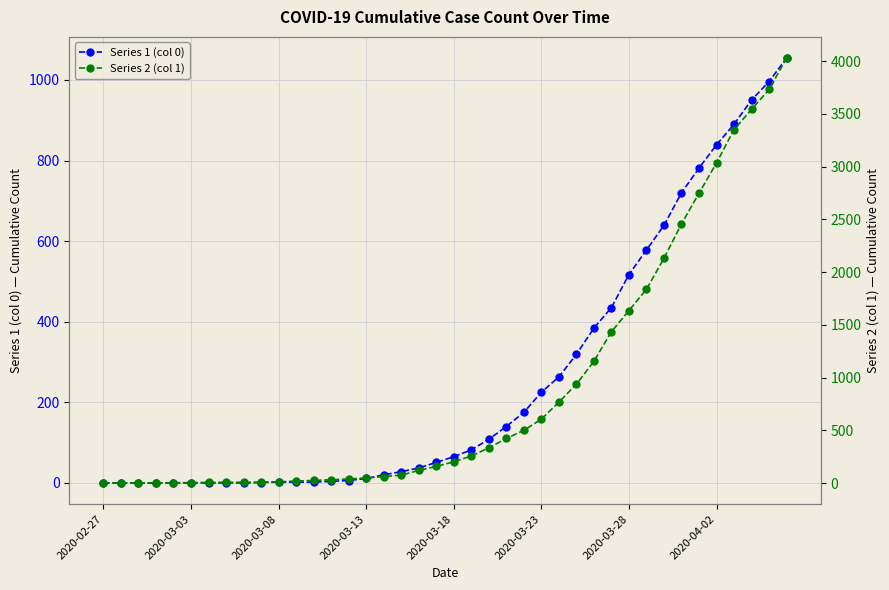

Is it true that Series 1 (col 0) equals 390 at 2020-03-28?

False